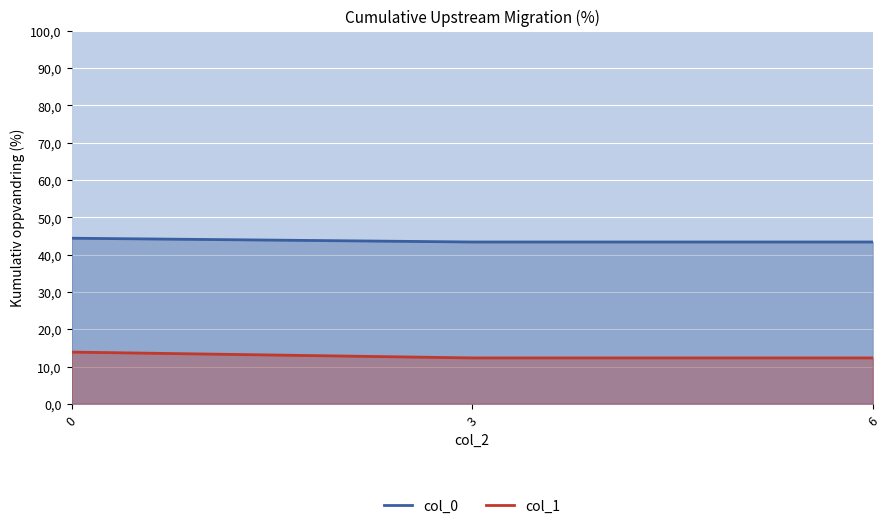

What are all the series names shown in the legend?

col_0, col_1